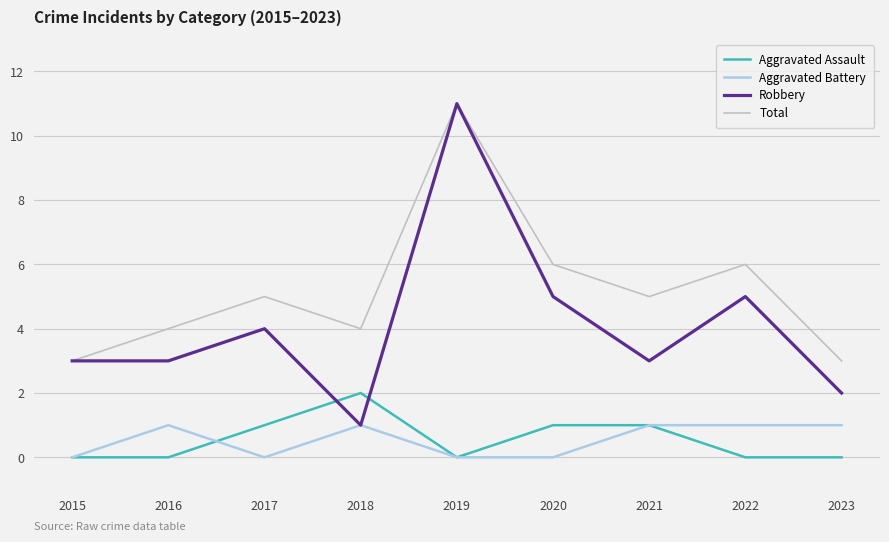

At which category is the sum across all series the highest?

2019